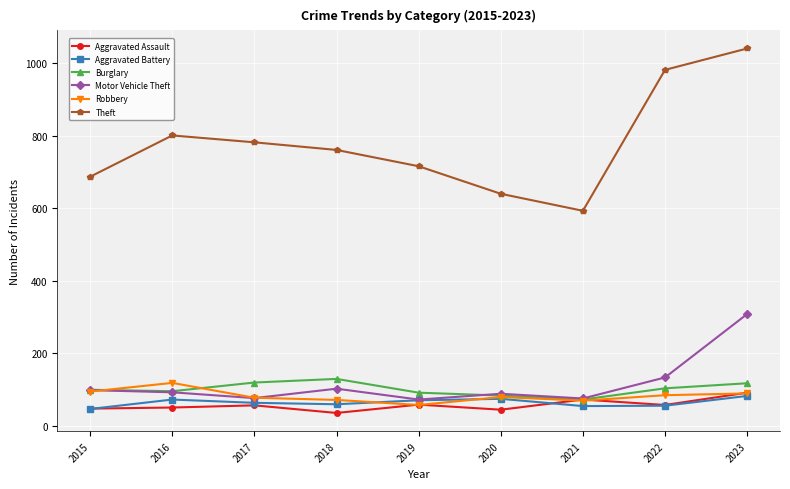

Does the chart have visible grid lines?

Yes